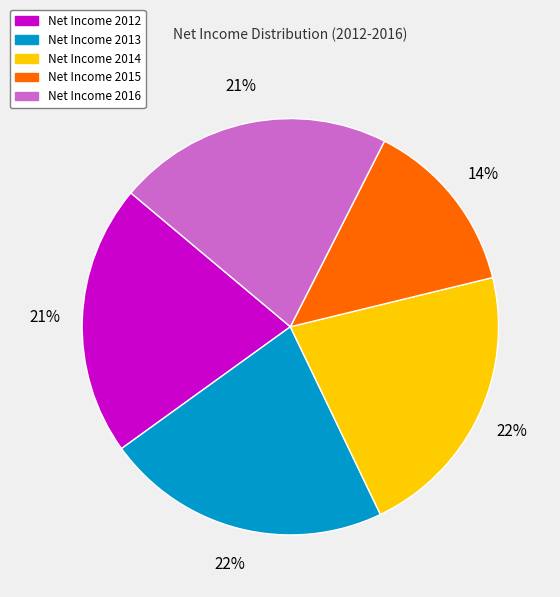

The Net Income 2014 slice represents 13% of the pie. True or false?

False